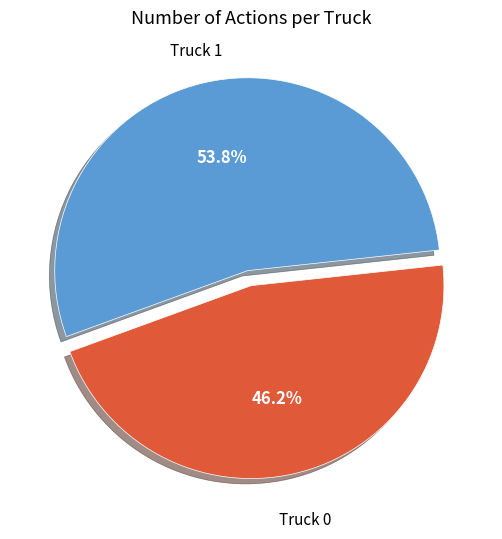

Is there any slice that represents more than half of the pie?

Yes